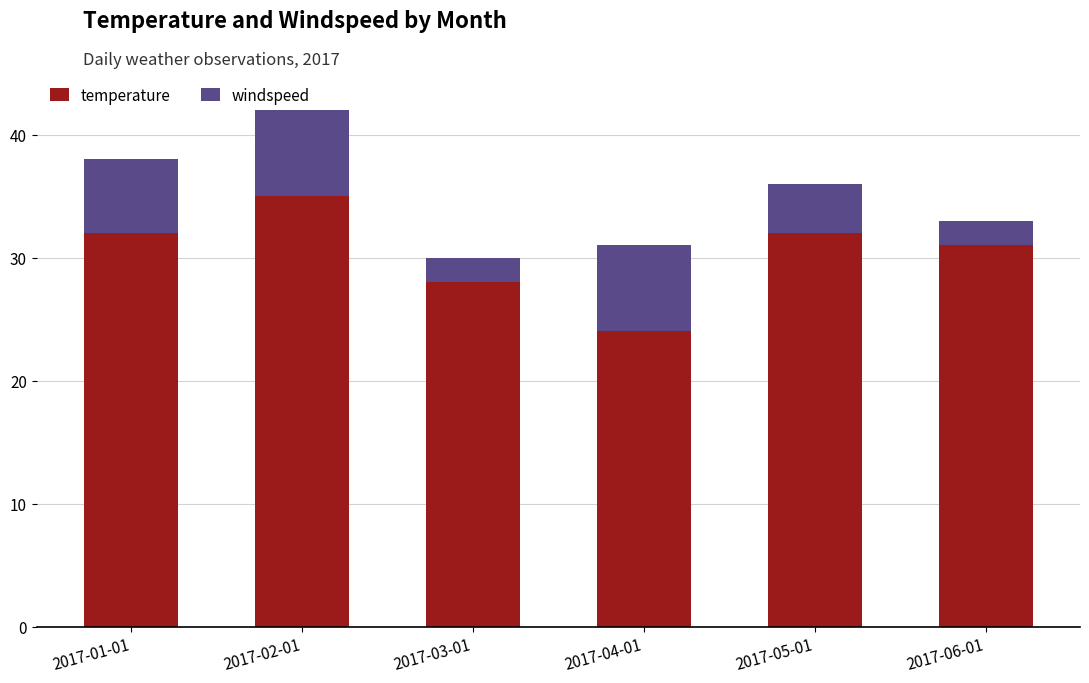

The value of temperature at 2017-04-01 is 24. True or false?

True